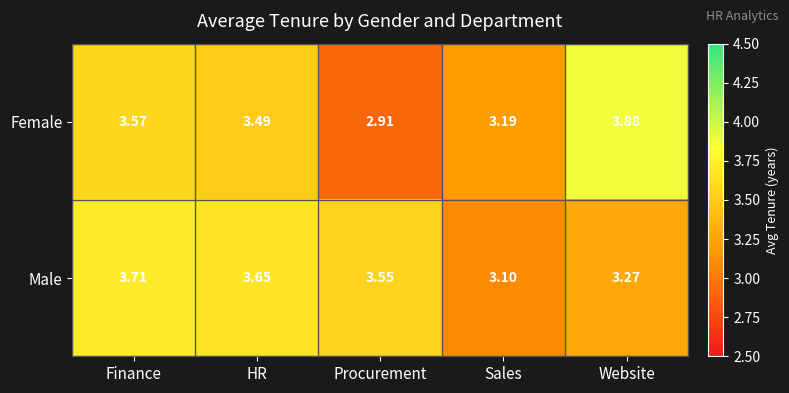

At which category is the sum across all series the highest?

Finance